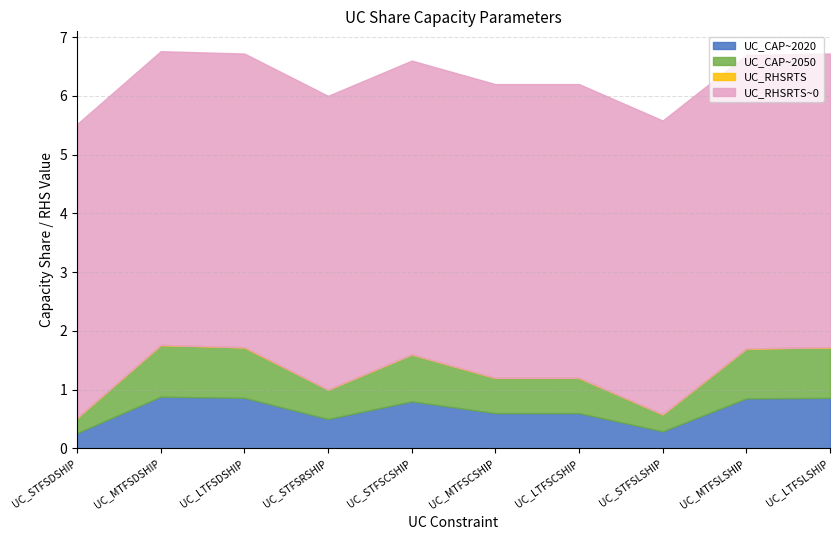

List the series in order of their peak value, highest first.

UC_RHSRTS~0, UC_CAP~2020, UC_CAP~2050, UC_RHSRTS